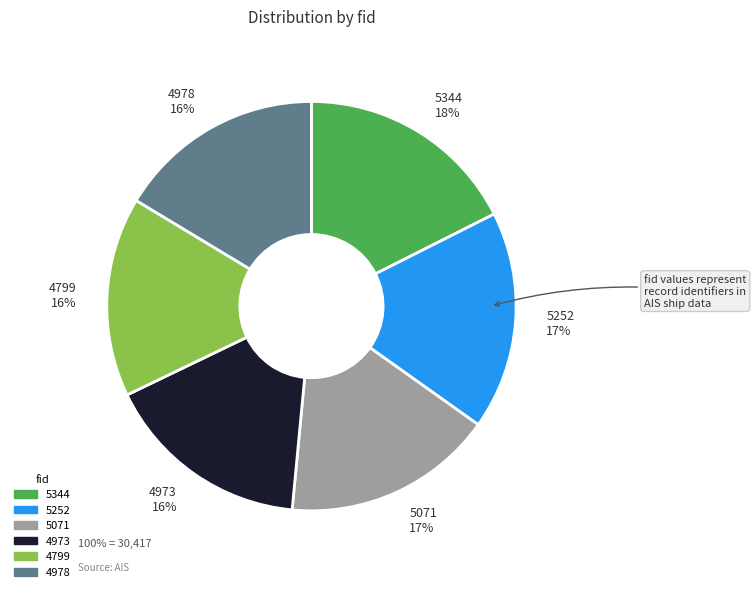

Is it true that 5252 is 17% of the pie?

True